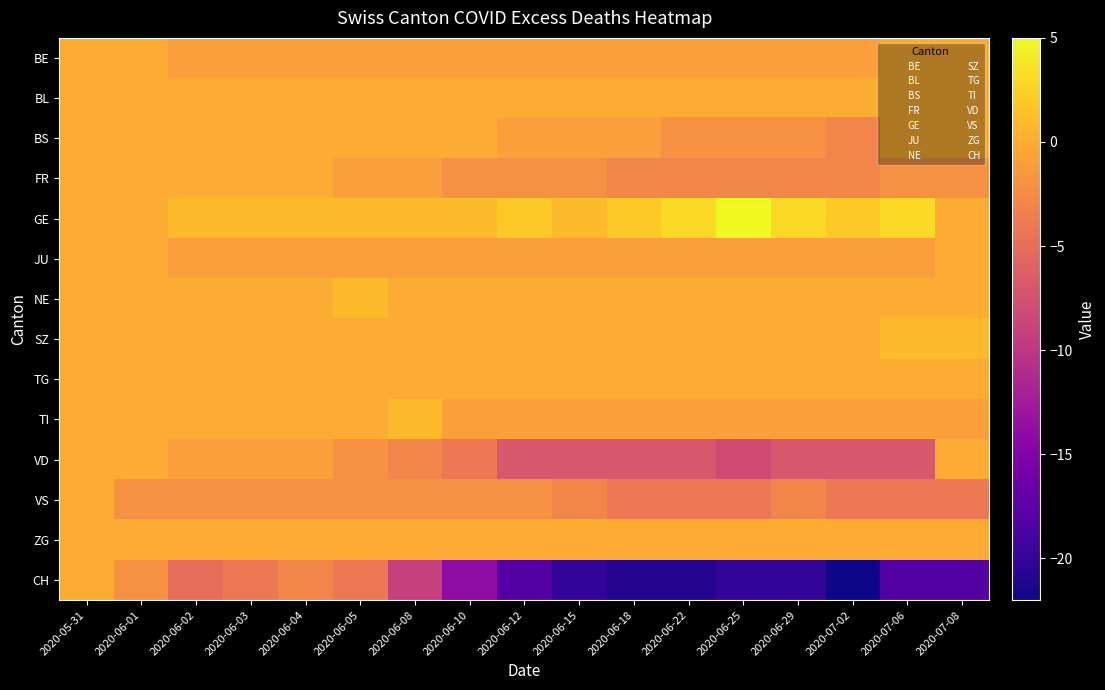

Which has a higher value, 2020-06-03 or 2020-06-22?

2020-06-03